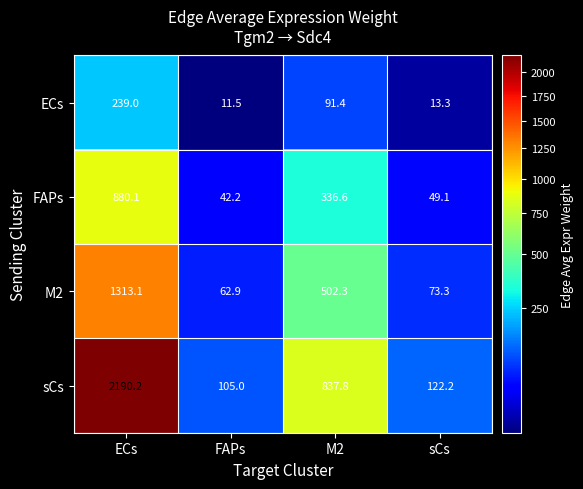

What is the difference between the highest and lowest values at ECs?

1951.2